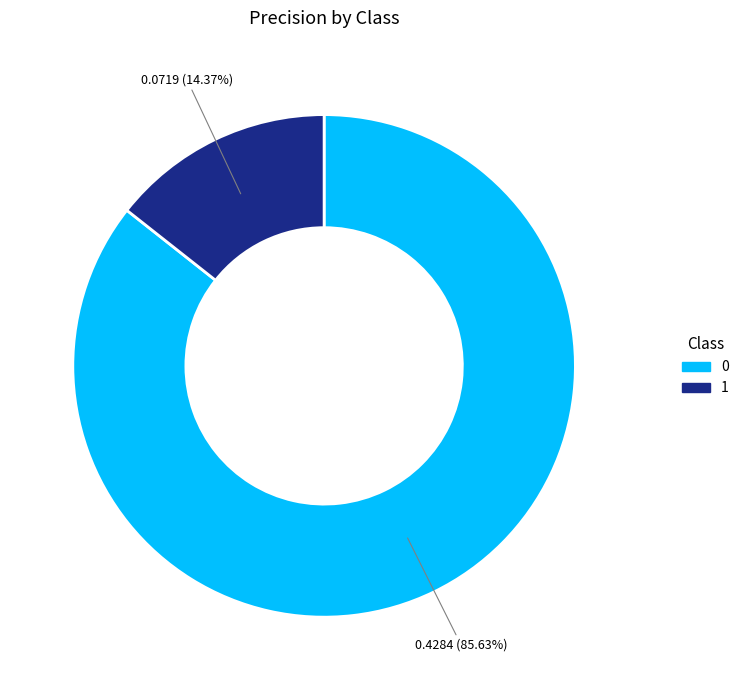

What is the smallest slice in the pie chart?

1